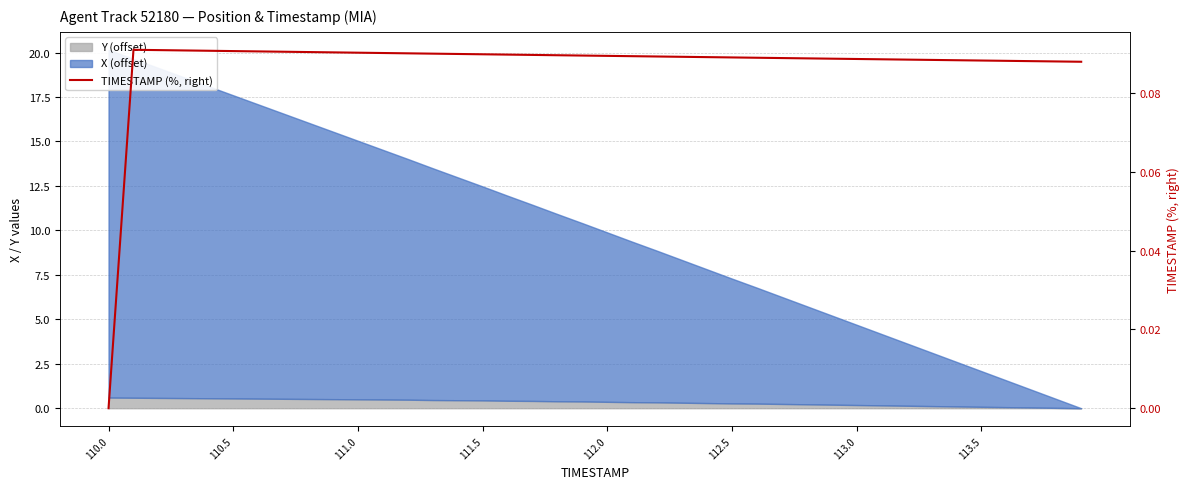

True or false: the data has more than 1 interior local peaks.

False